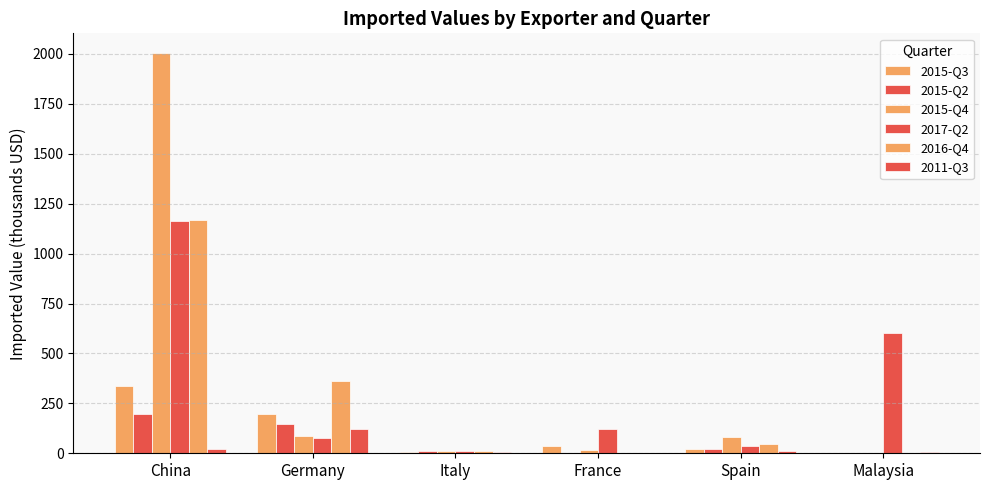

List the labels in order of 2016-Q4 value, largest first.

China, Germany, Spain, Italy, France, Malaysia